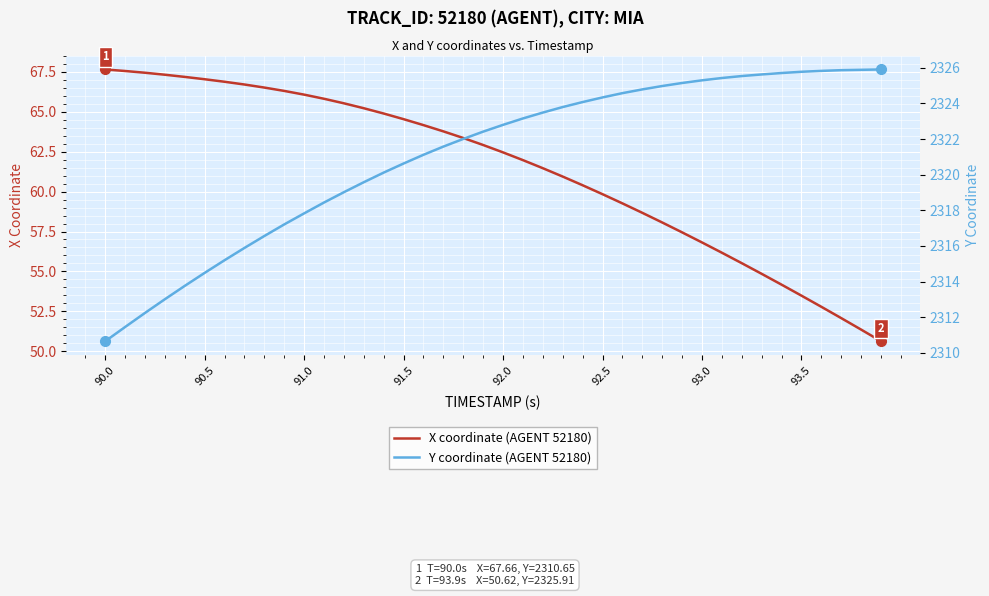

How many series are shown in this chart?

2